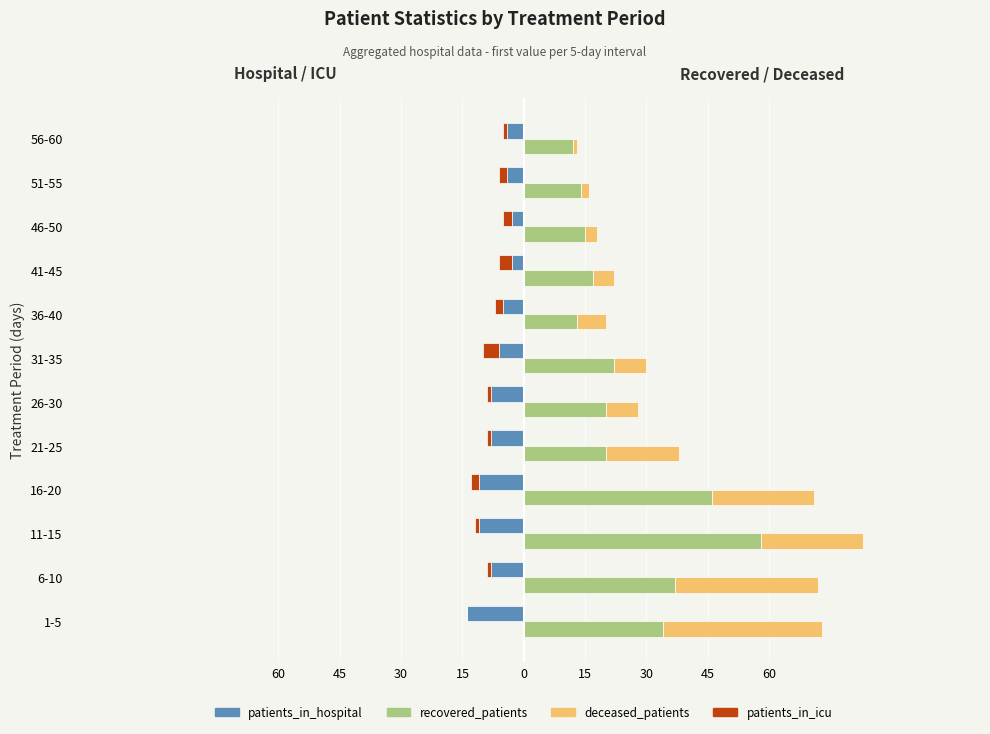

How many bars are there in each group?

4